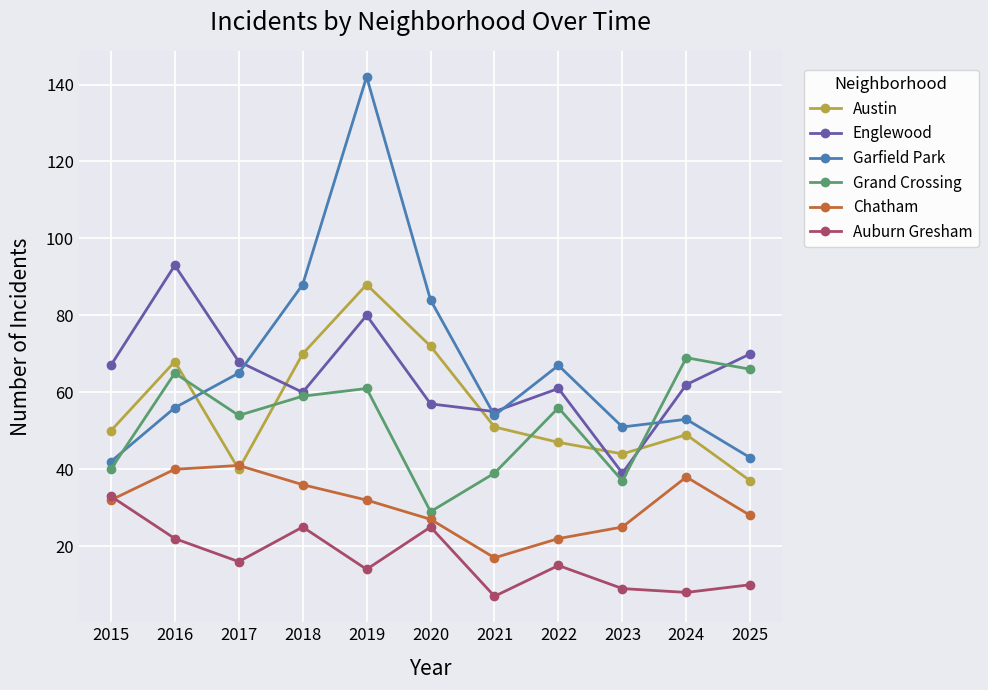

How many times do Chatham and Austin cross each other?

2